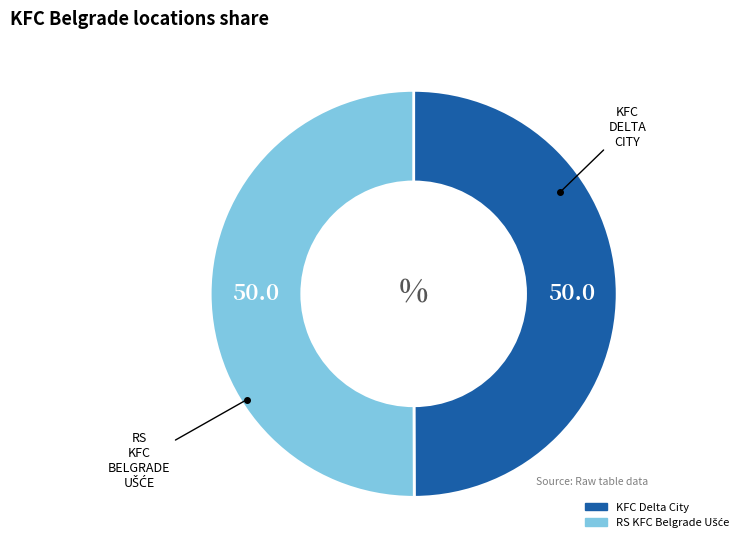

Count the number of slices in the pie.

2